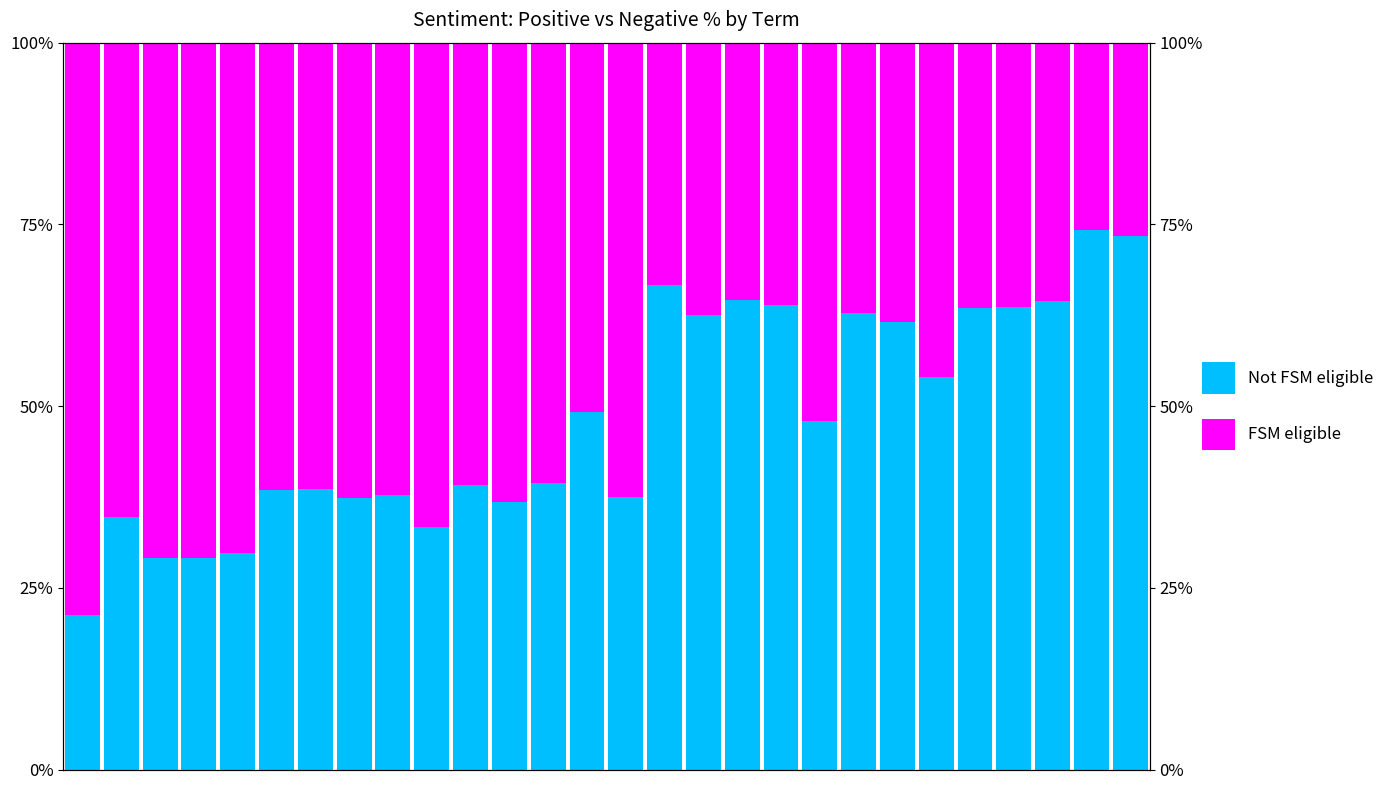

At how many categories does at least one series exceed 0?

28